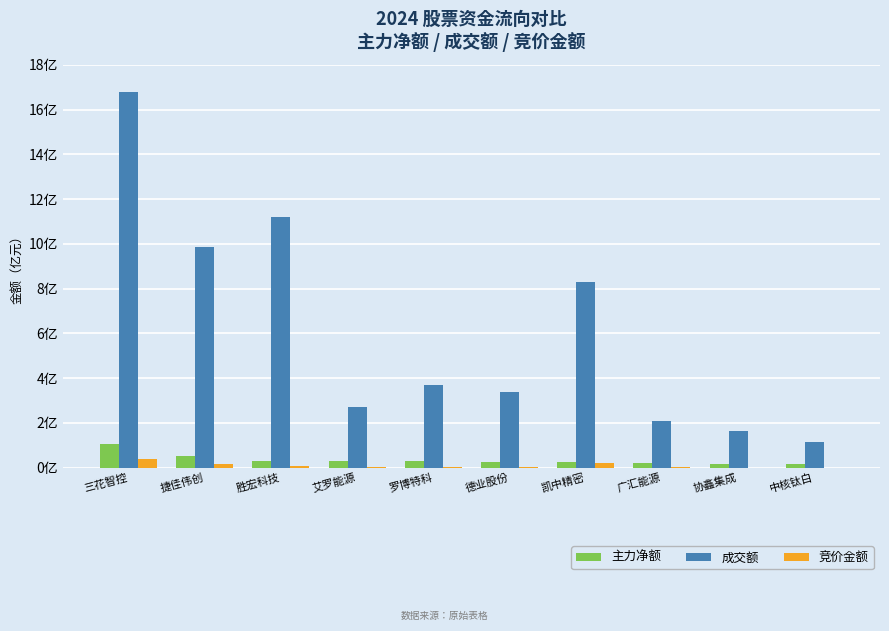

Does the chart contain stacked bars?

No